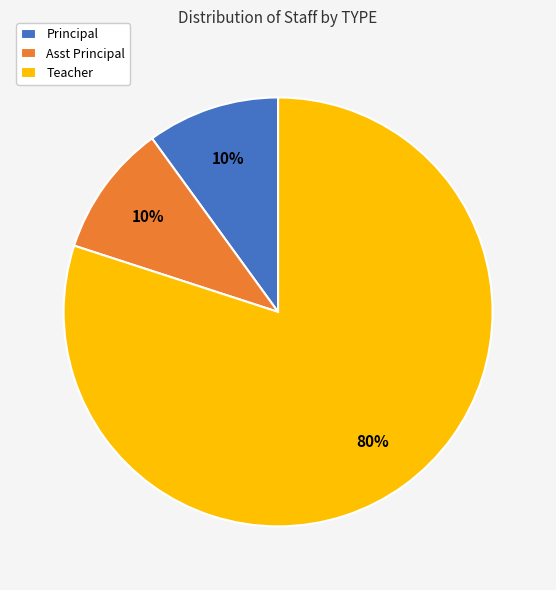

Is the sum of Principal and Teacher greater than half?

Yes